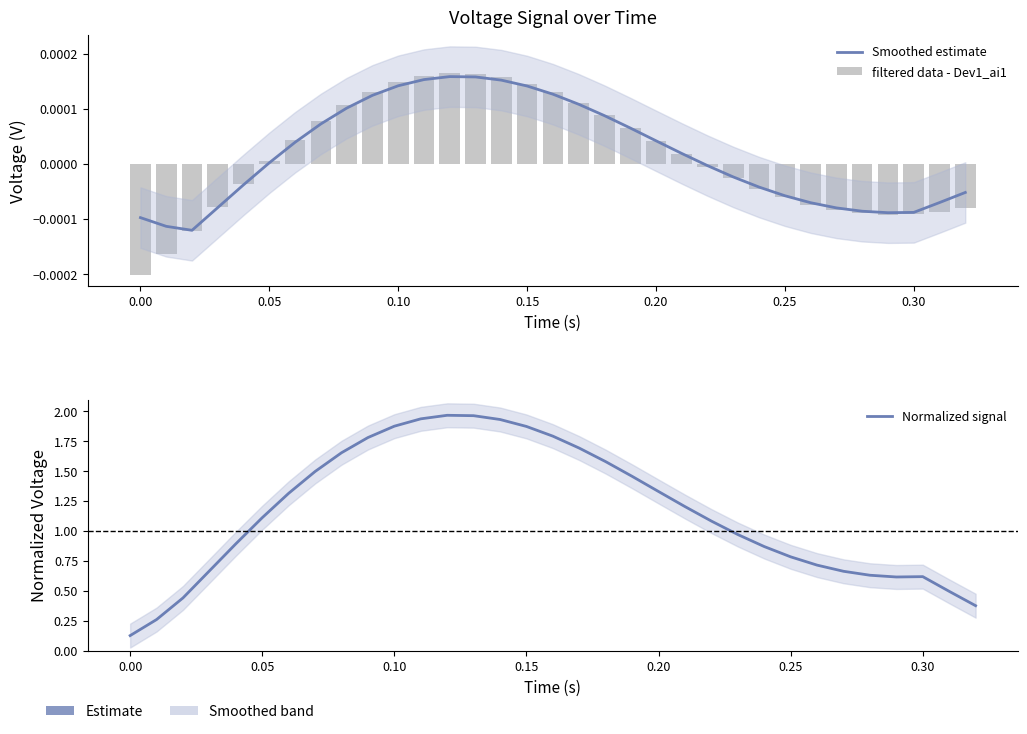

What are all the series names shown in the legend?

Smoothed estimate, filtered data - Dev1_ai1, Normalized signal